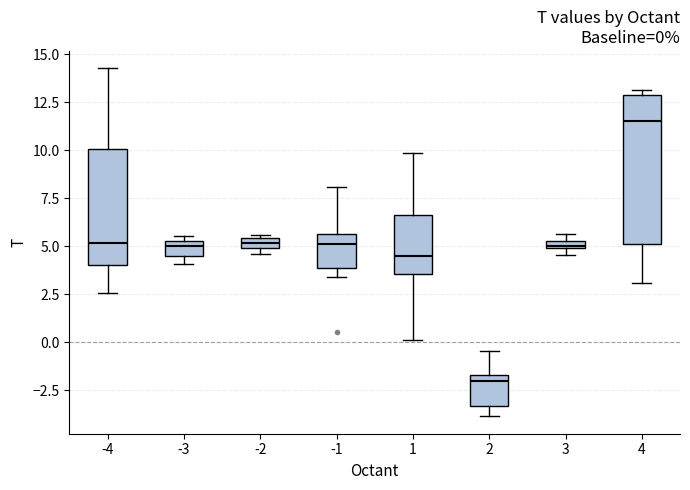

Which box's median line is the lowest?

2